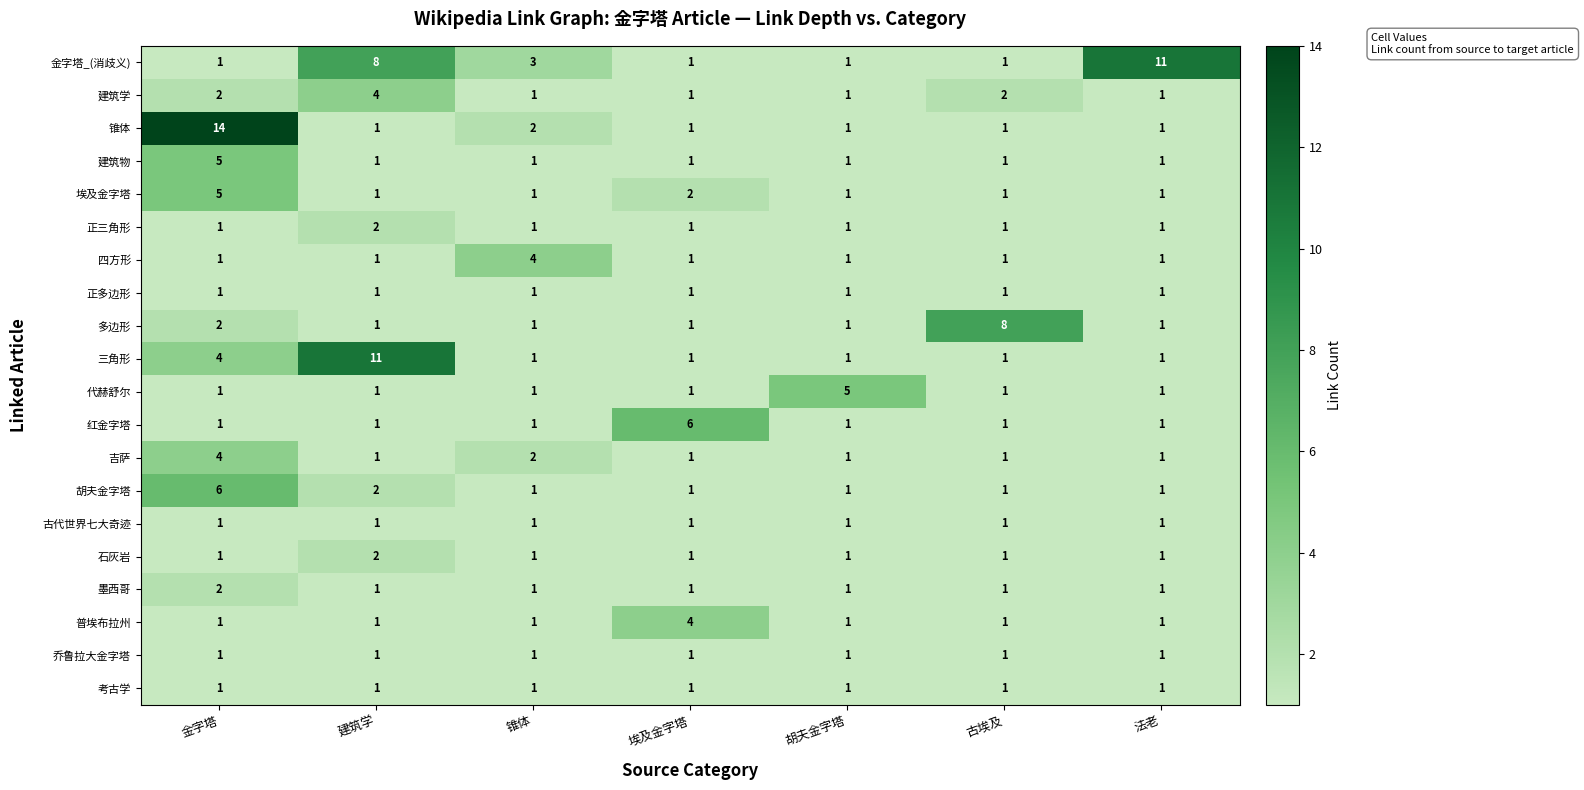

What is the smallest value displayed?

1